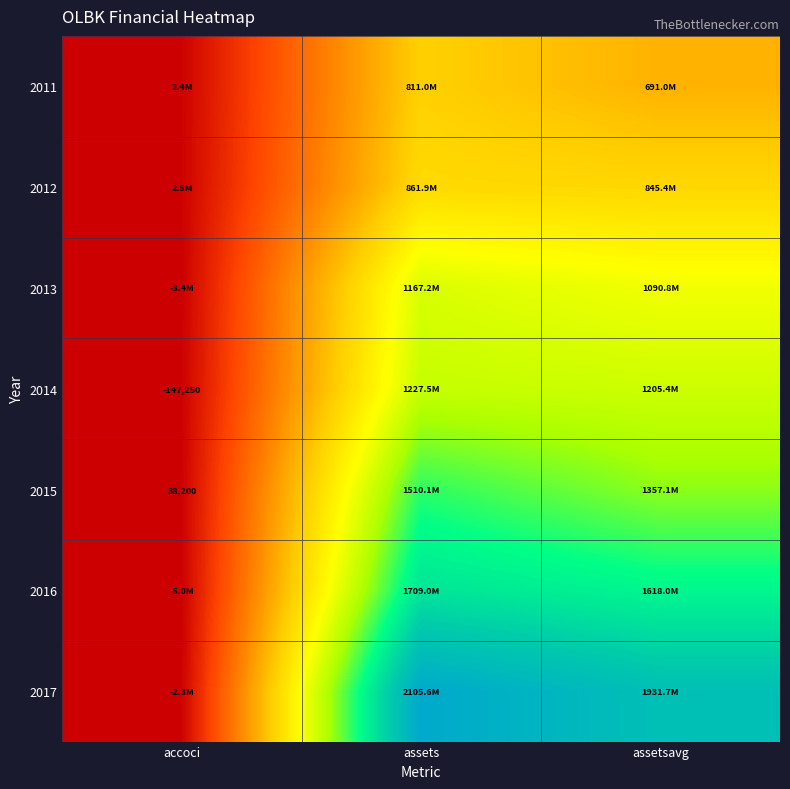

Is the value of 2015 at accoci greater than the value of 2012 at accoci?

No